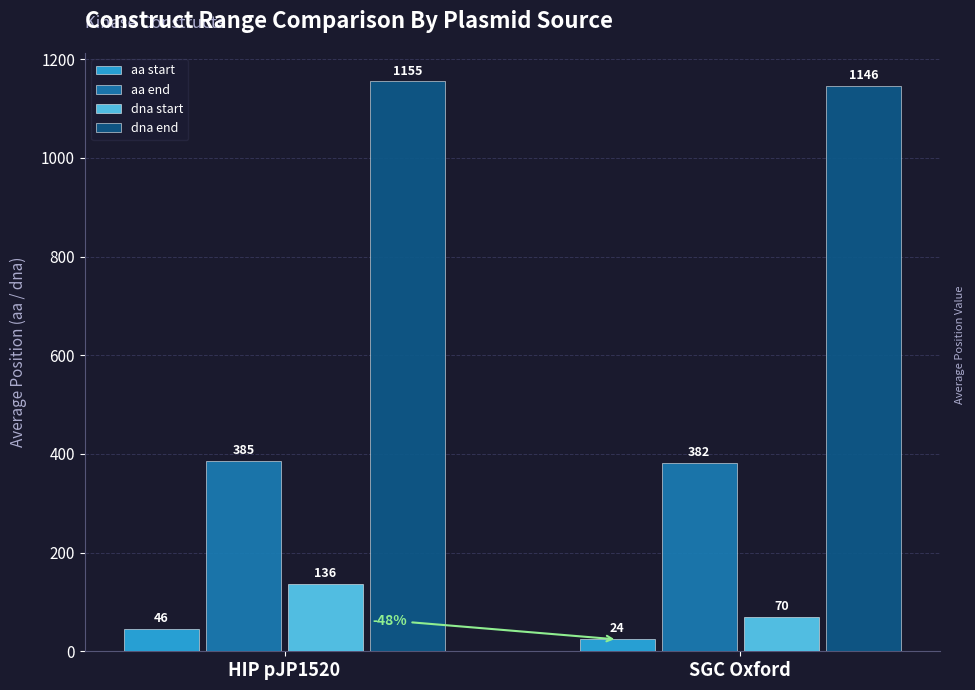

Reading right to left, list all the values displayed in this chart.

aa start: 24	46
aa end: 382	385
dna start: 70	136
dna end: 1146	1155